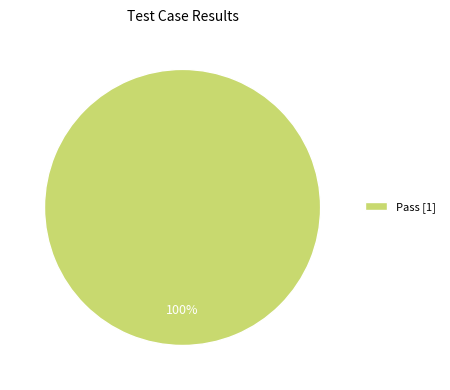

What percentage is the Pass [1] slice, to the nearest percent?

100%